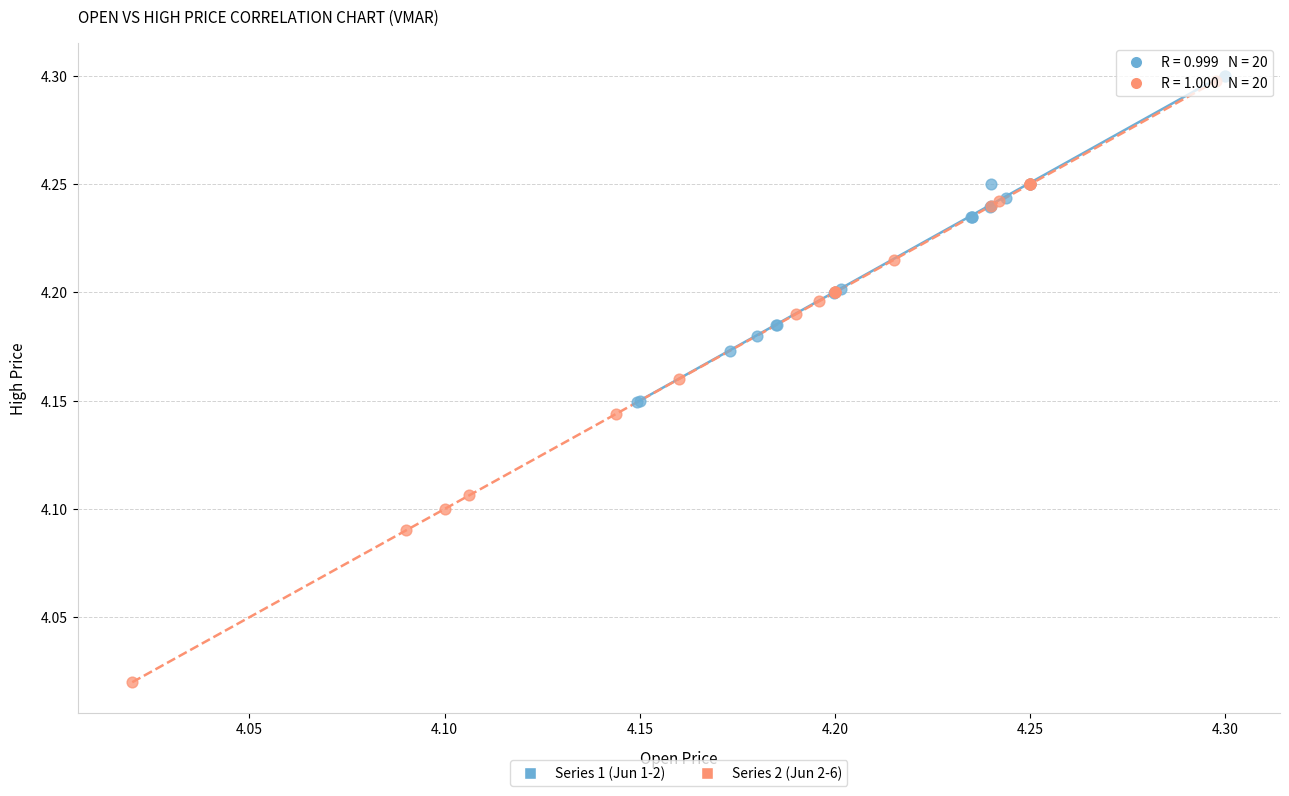

Which series has the largest Y range (max minus min)?

Series 2 (Jun 2-6)